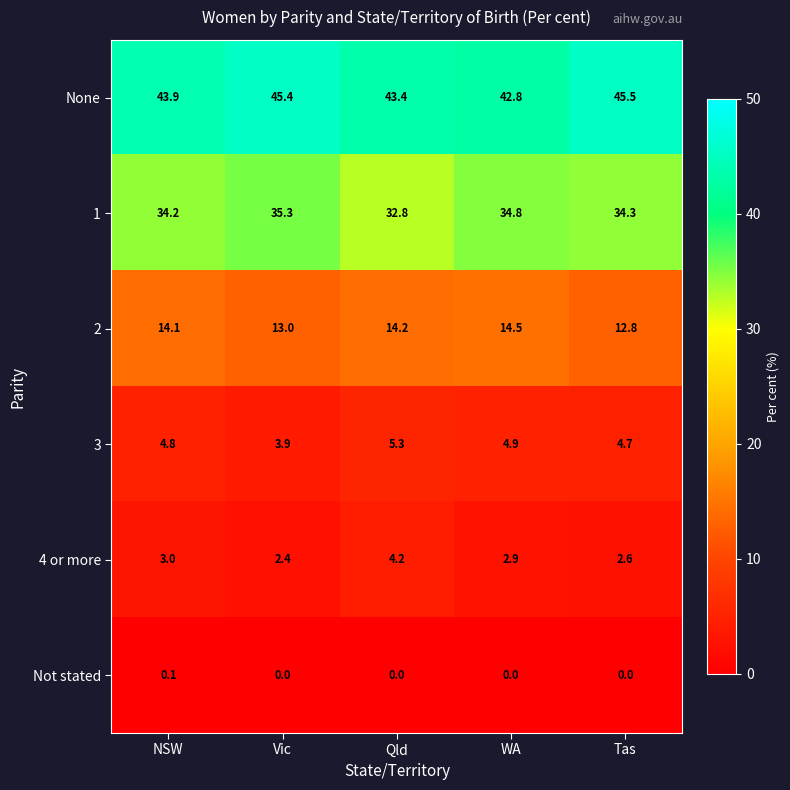

At which label does 3 first exceed 4?

NSW